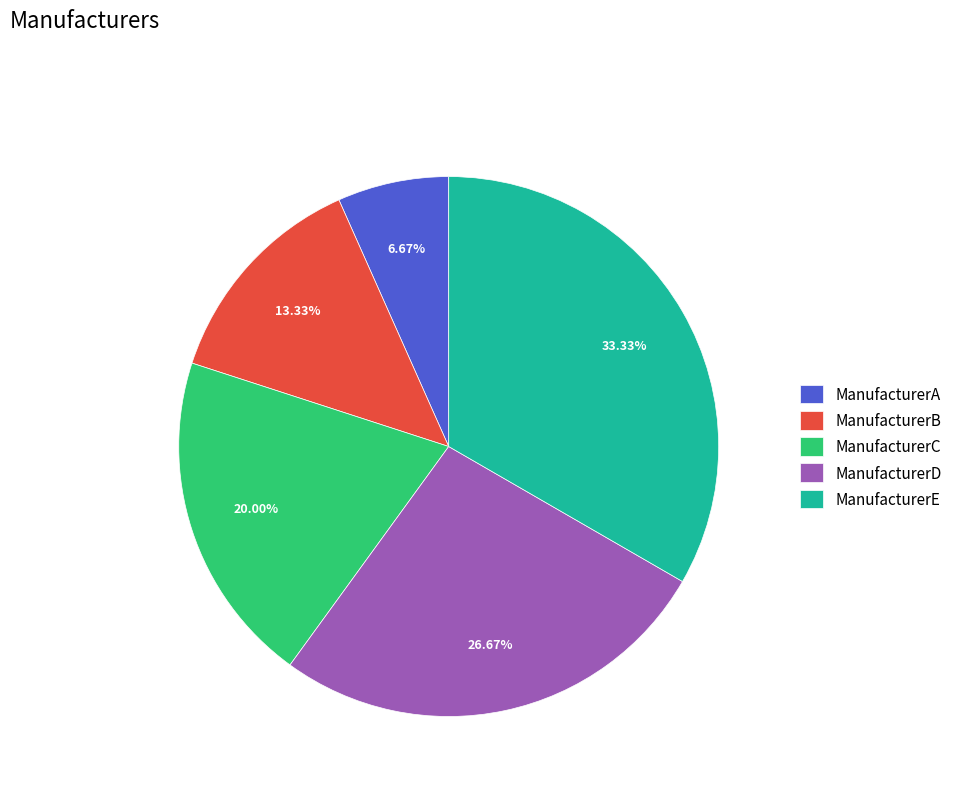

How many segments does this pie chart have?

5